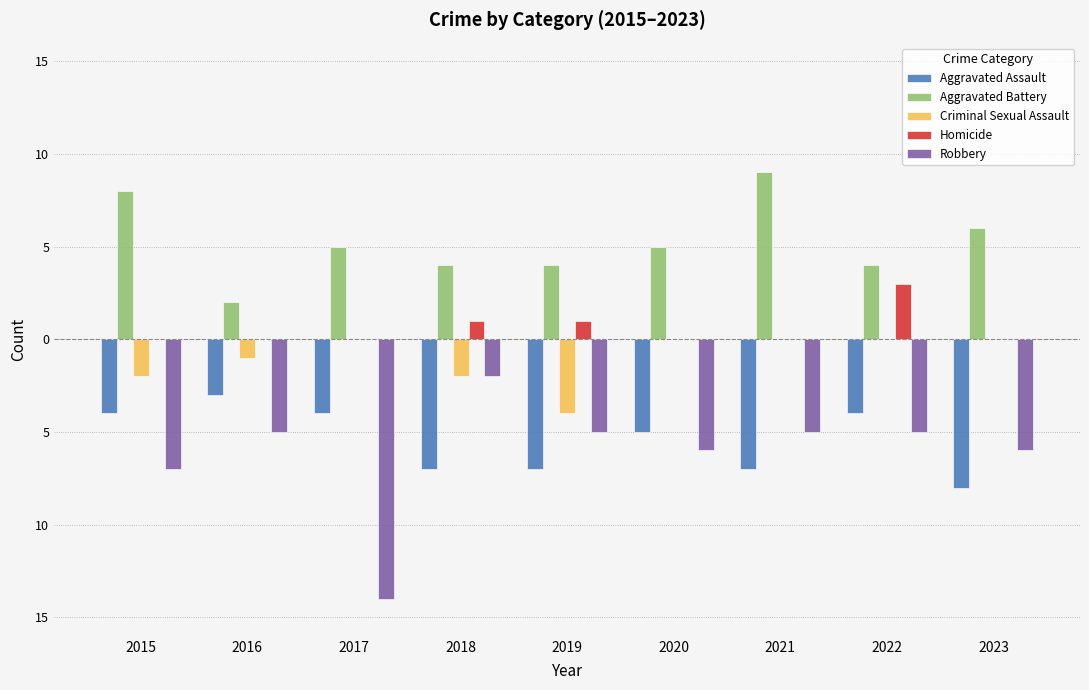

Does the chart contain stacked bars?

No